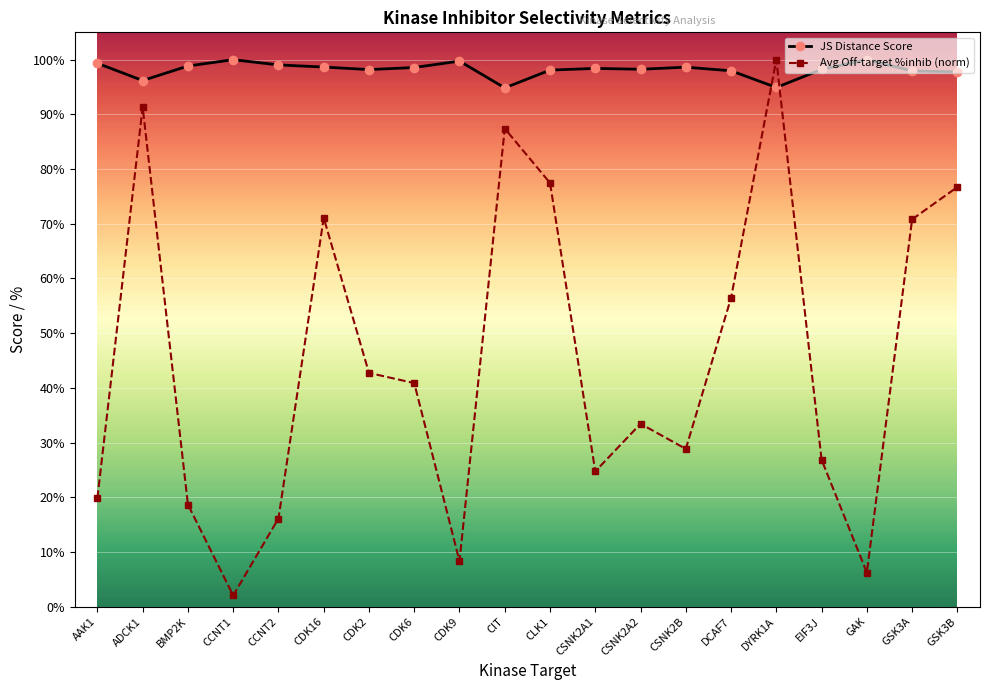

At how many categories does at least one series exceed 0?

20